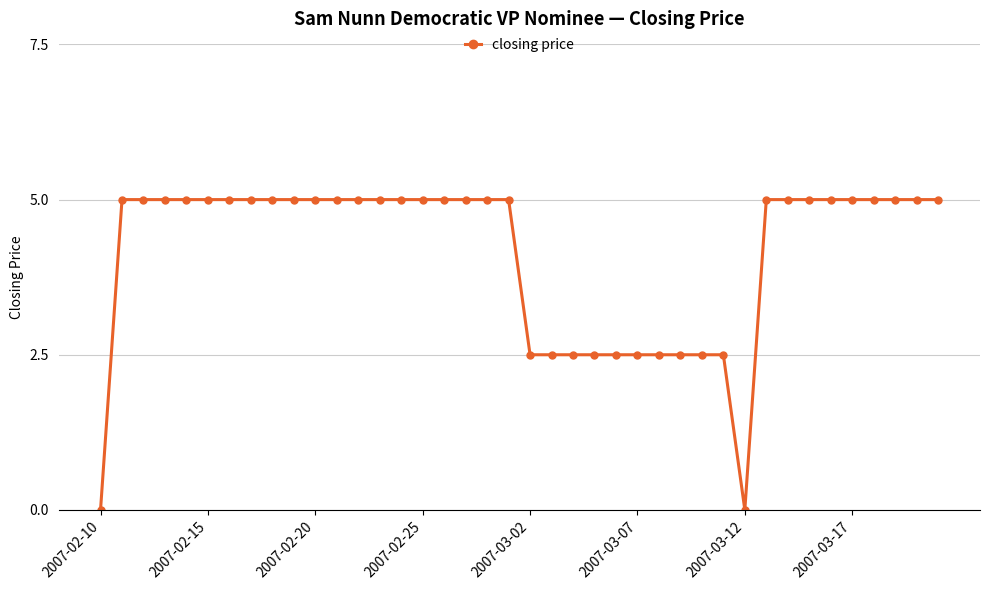

What is the value of the 18th point from the left?

5.0